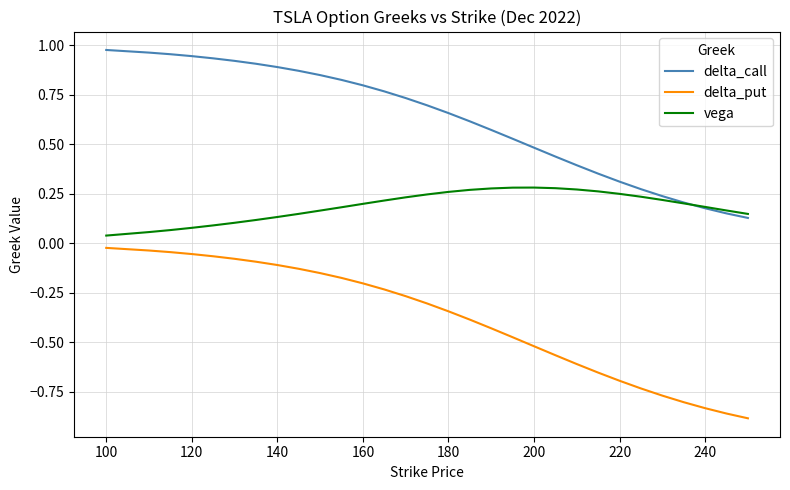

True or false: delta_put and delta_call intersect in this chart.

False